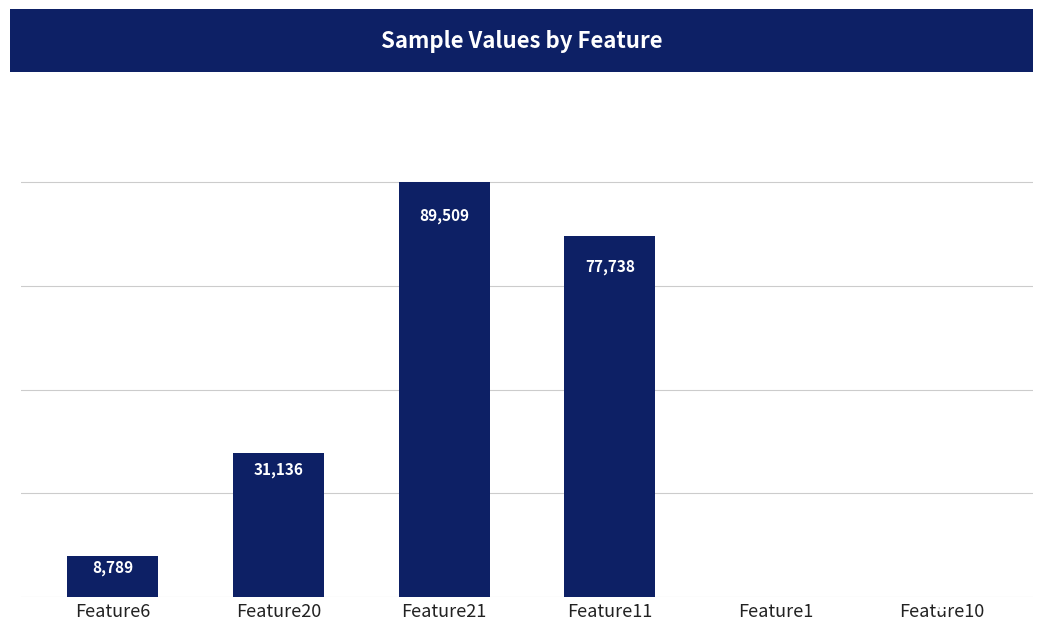

Which has a higher value, Feature11 or Feature20?

Feature11